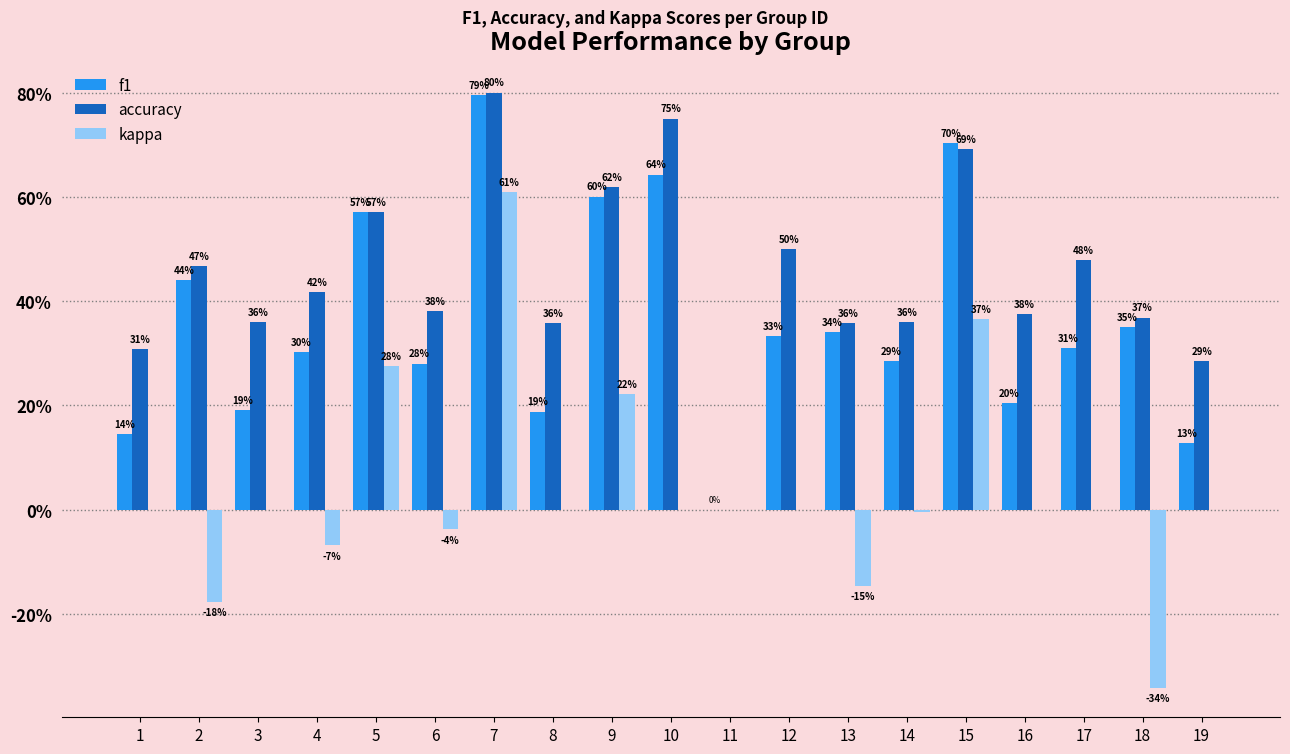

The kappa series shows 0.2 at 5. True or false?

False